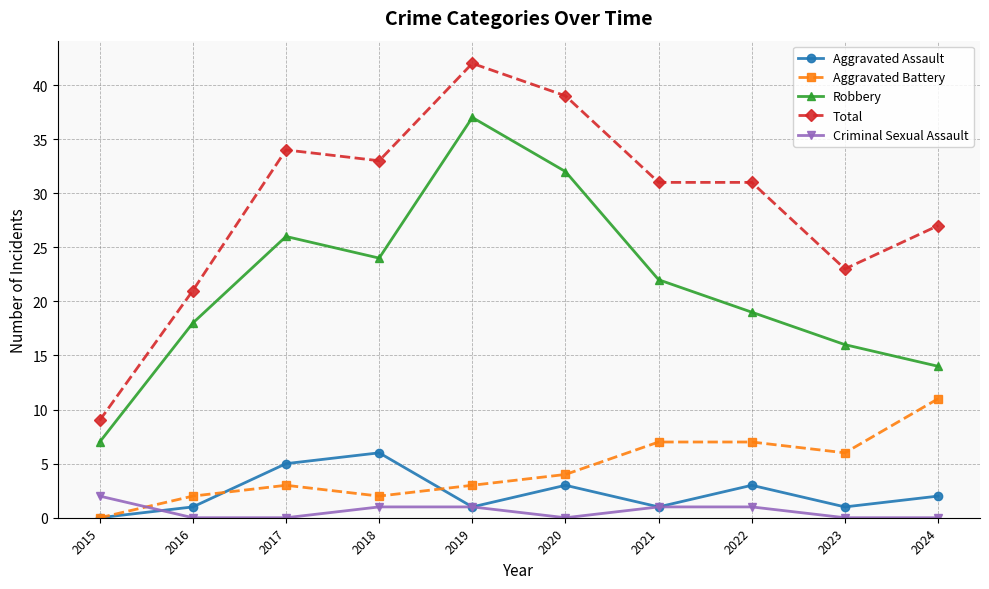

Rank the series at 2018 from highest to lowest value.

Total, Robbery, Aggravated Assault, Aggravated Battery, Criminal Sexual Assault